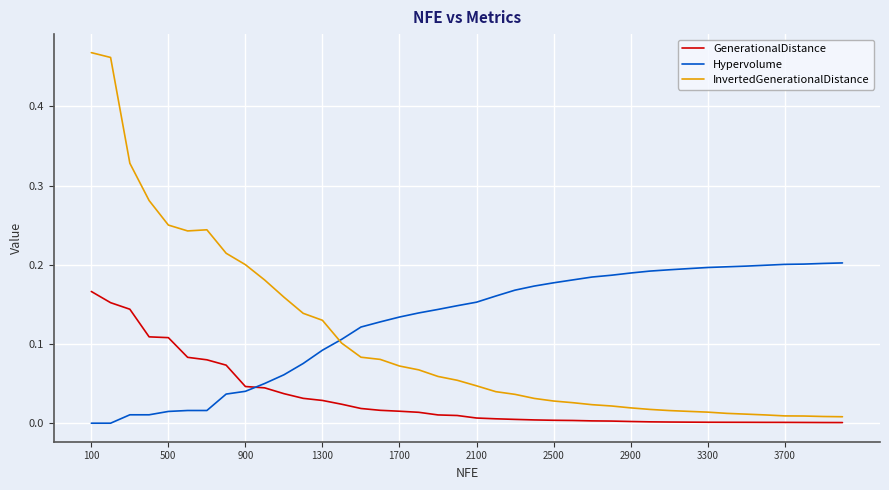

List the series in order of their peak value, highest first.

InvertedGenerationalDistance, Hypervolume, GenerationalDistance